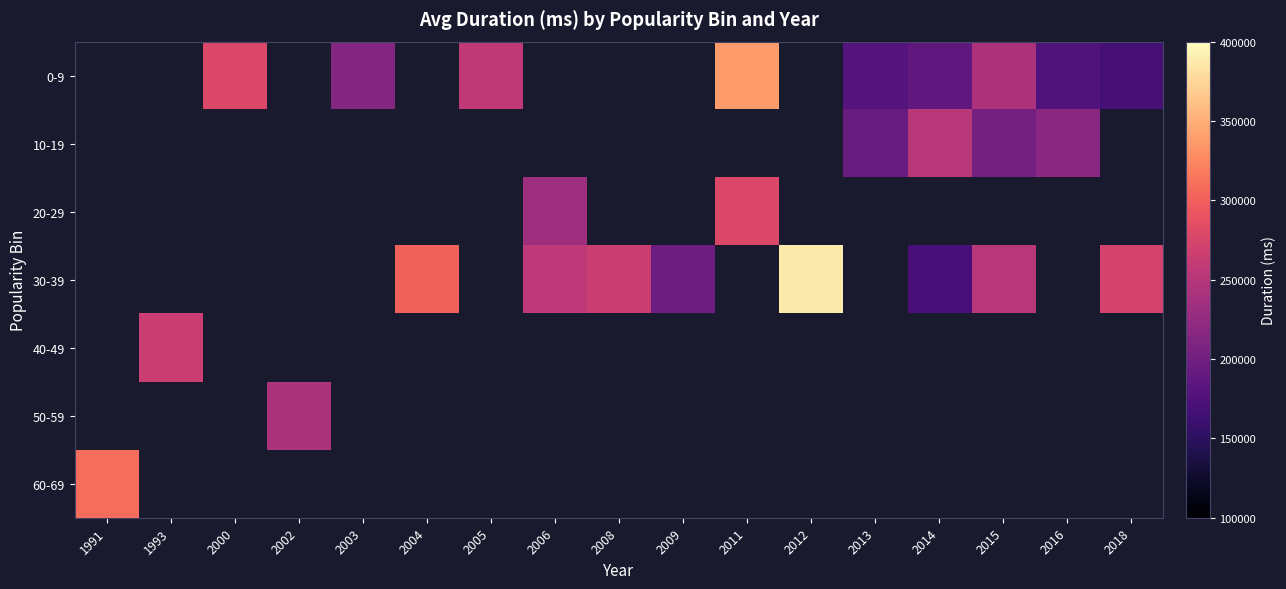

Which label corresponds to the smallest value in the chart?

2018